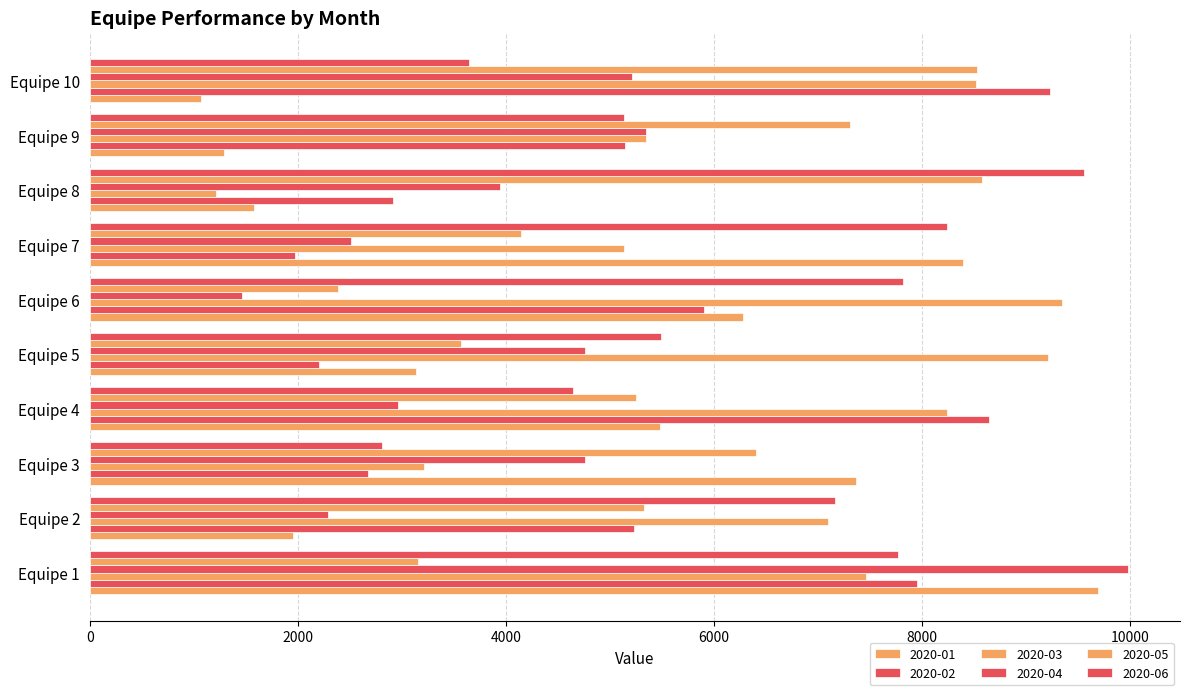

Which series changed the most between Equipe 2 and Equipe 4?

2020-01